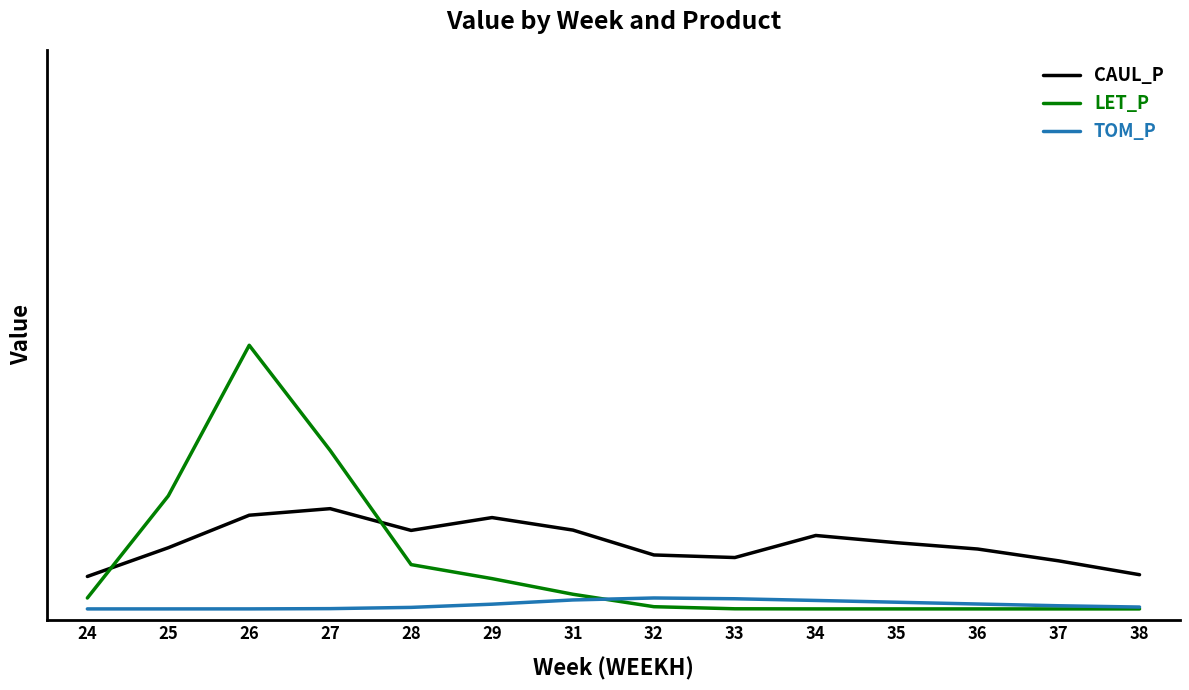

Is this an area chart (filled region under the line)?

No